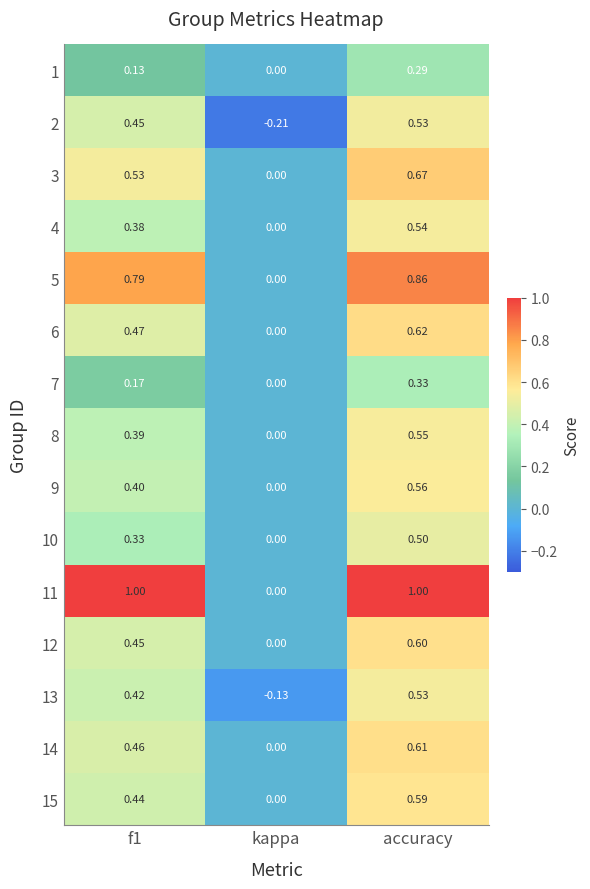

At which category is the sum across all series the highest?

accuracy